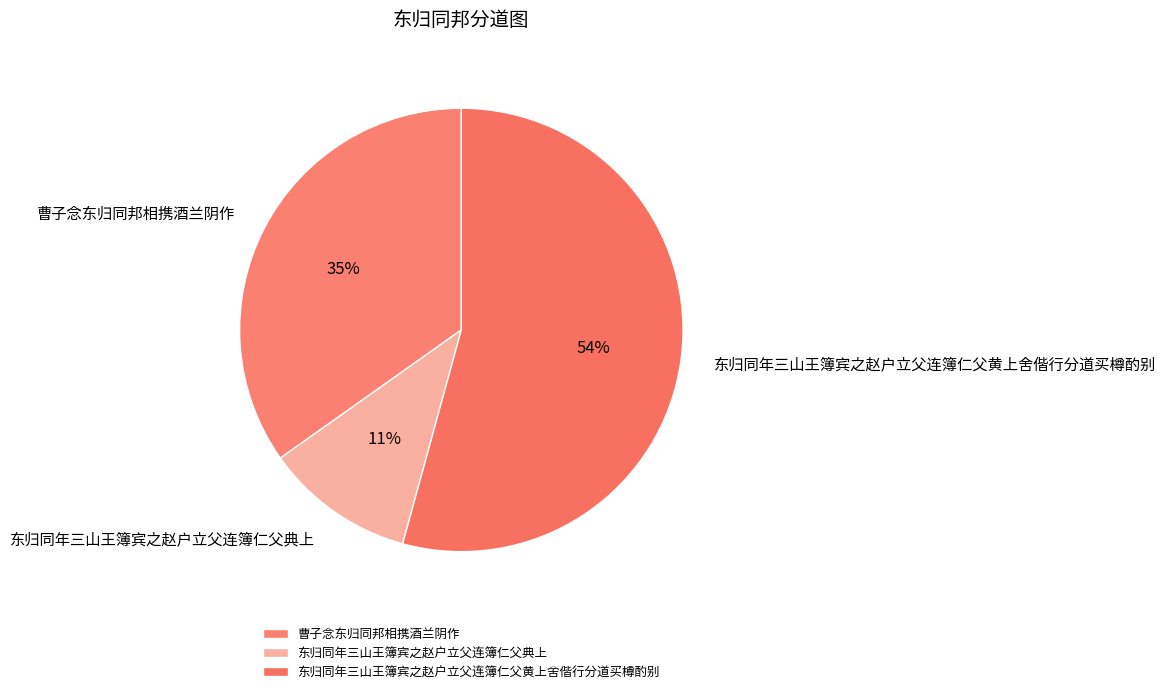

To the nearest percent, what is the average slice percentage?

33%